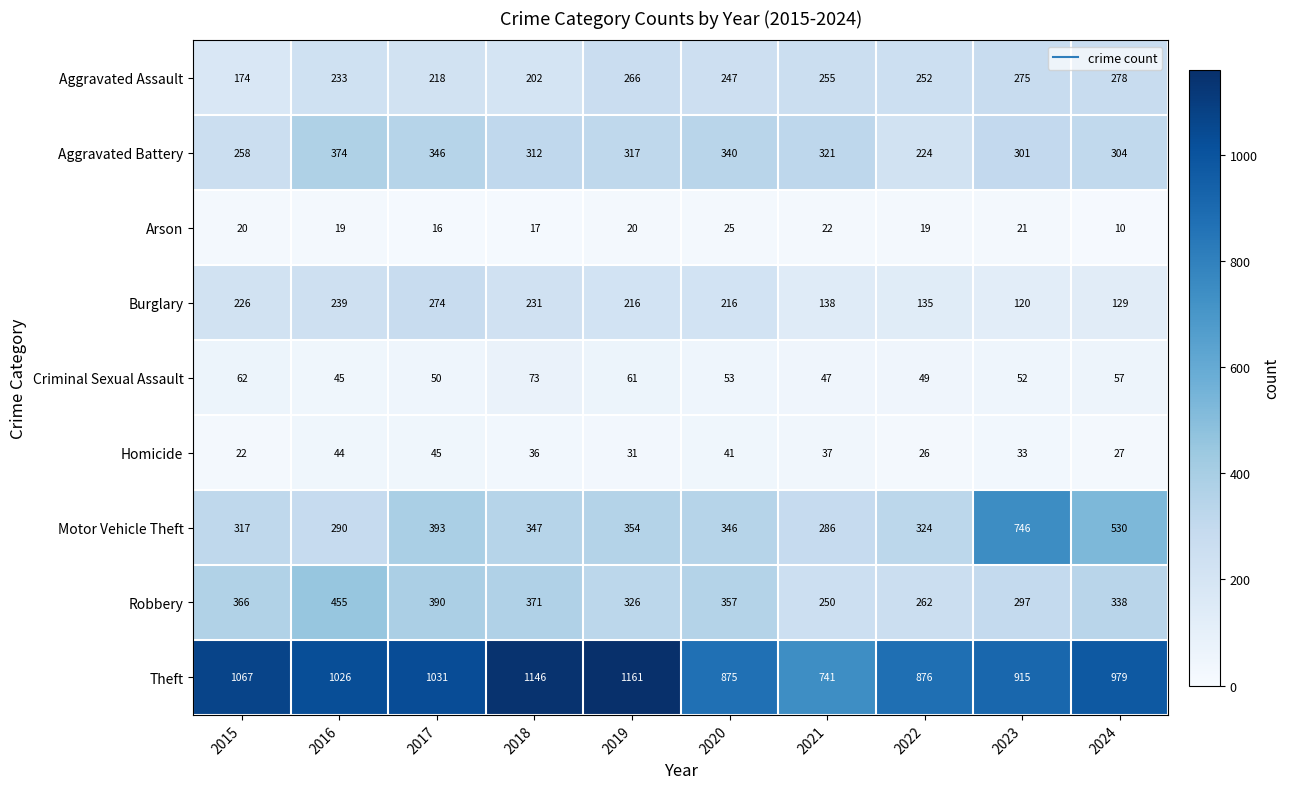

What is the difference between the highest and lowest values at 2020?

850